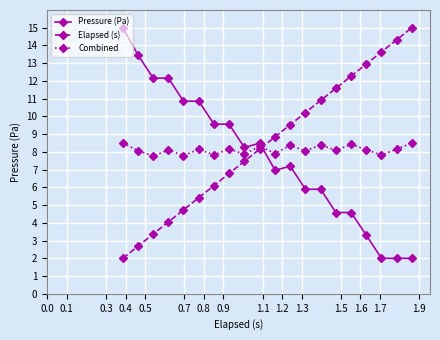

True or false: Combined has more than 1 points higher than both neighbors.

True